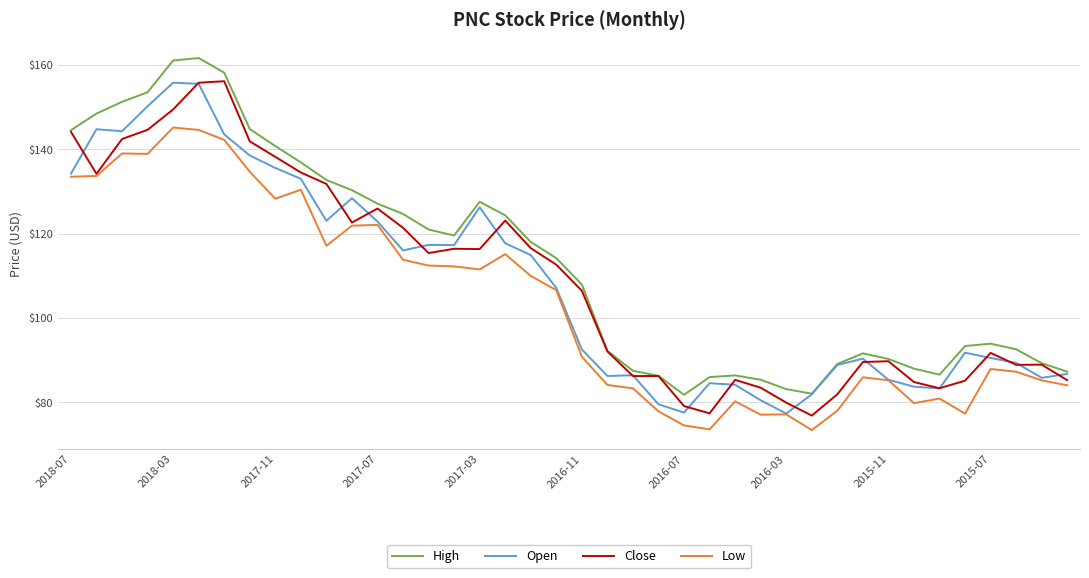

What is the highest value of the Low series?

145.2